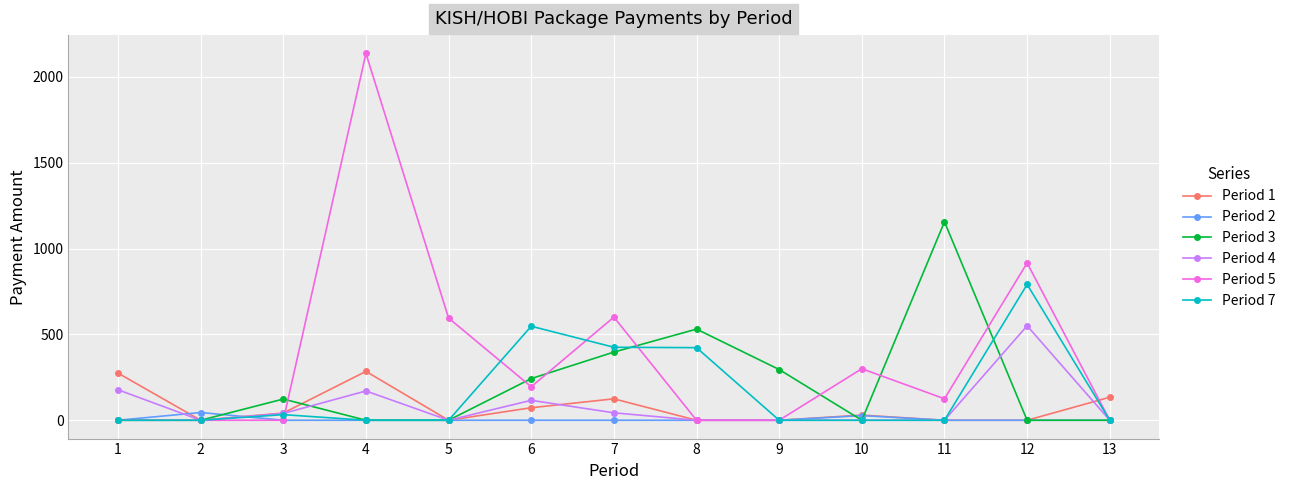

Rank the series by their maximum value, from lowest to highest.

Period 2, Period 1, Period 4, Period 7, Period 3, Period 5